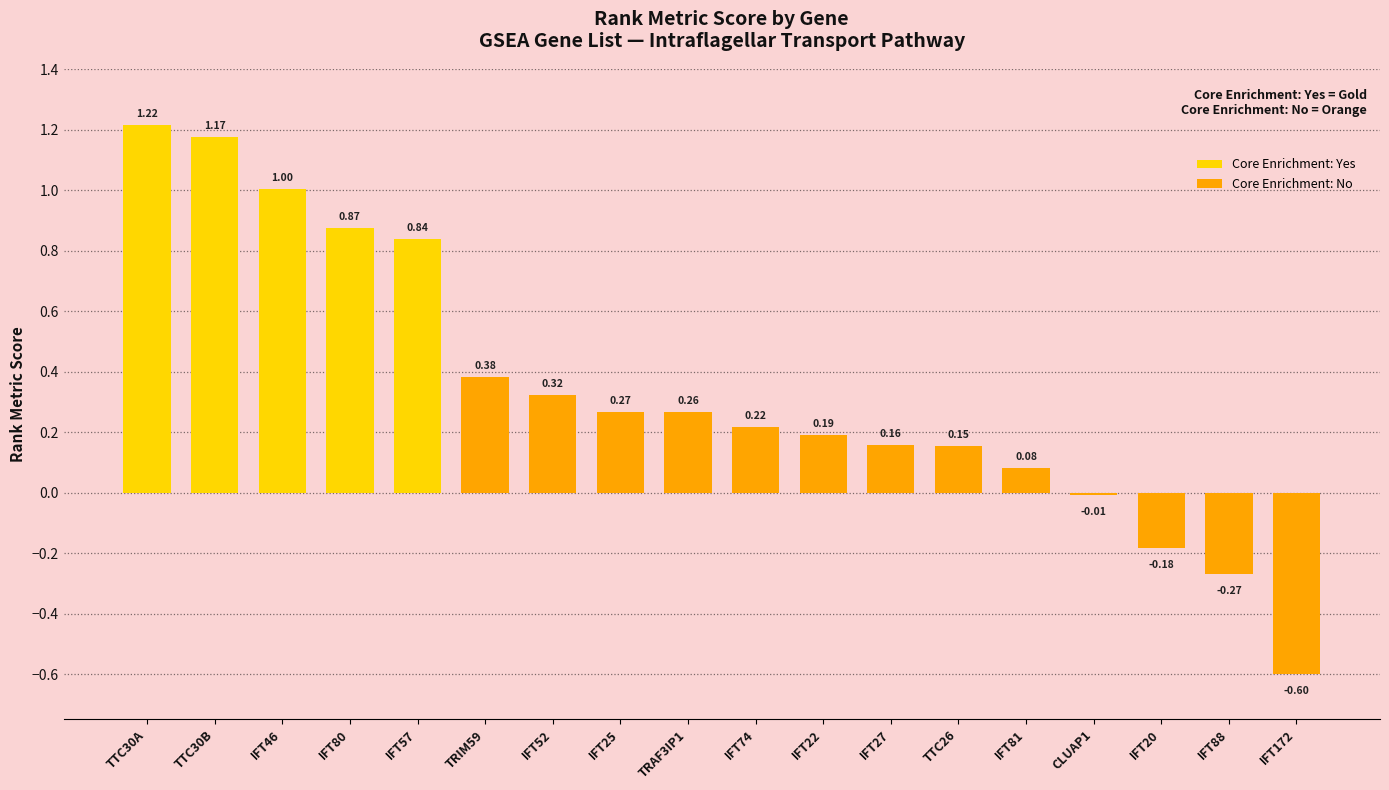

Between IFT80 and IFT52, which is larger?

IFT80